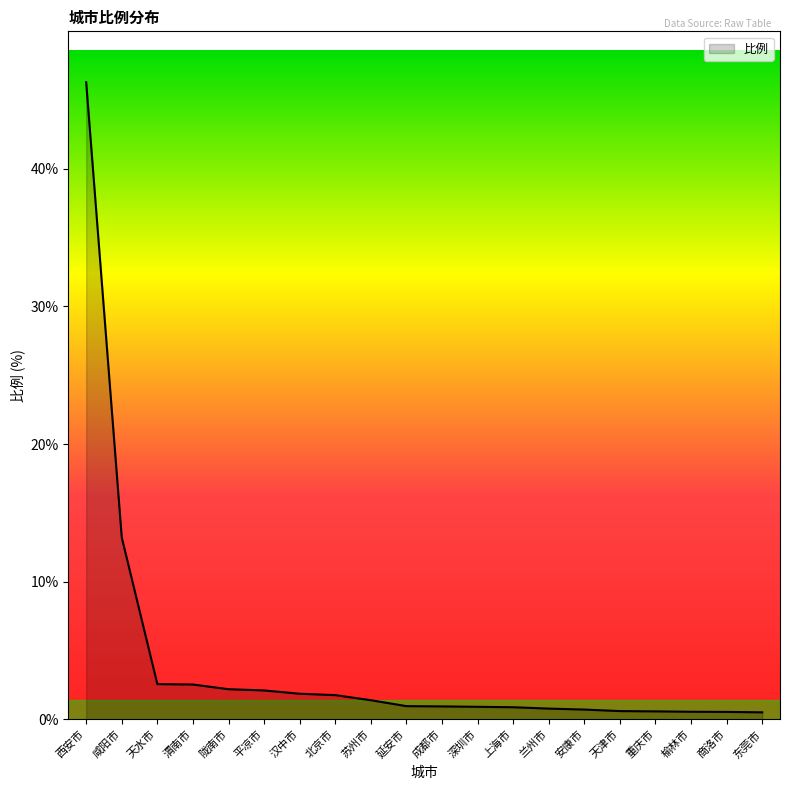

What is the average value?

4.1